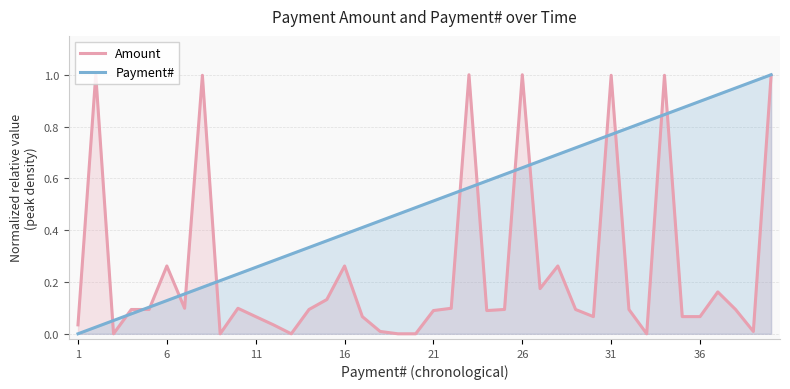

How many interior local peaks does the Amount series have?

11